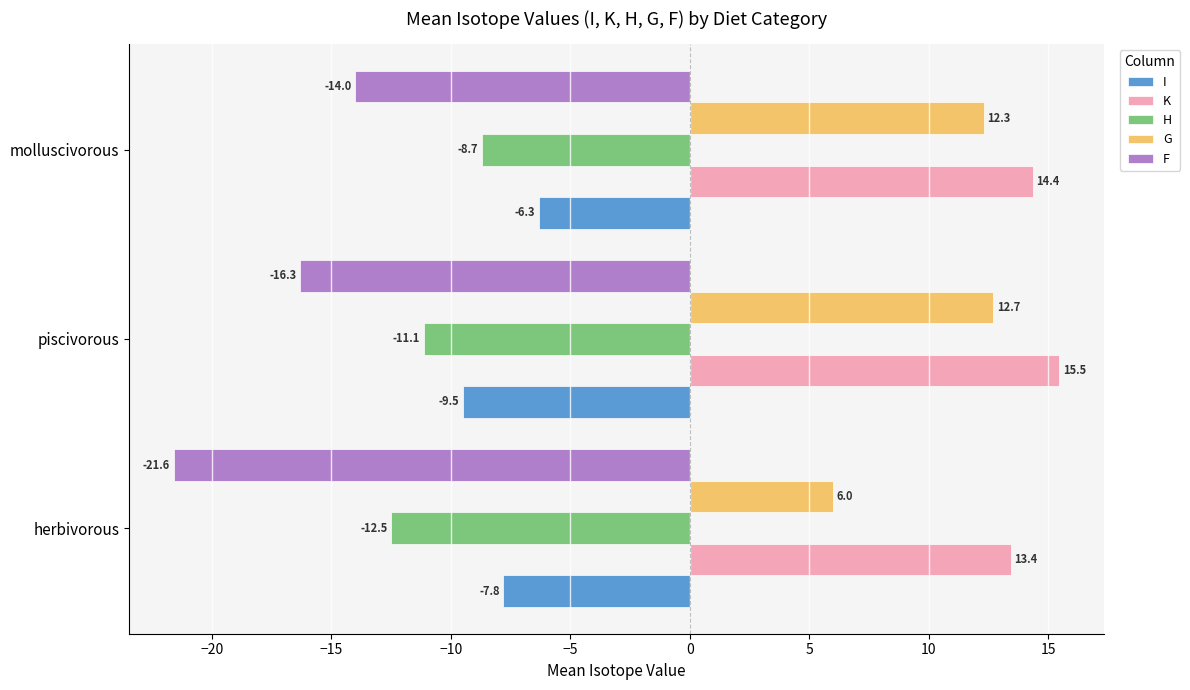

What is the average value of the F series?

-17.3